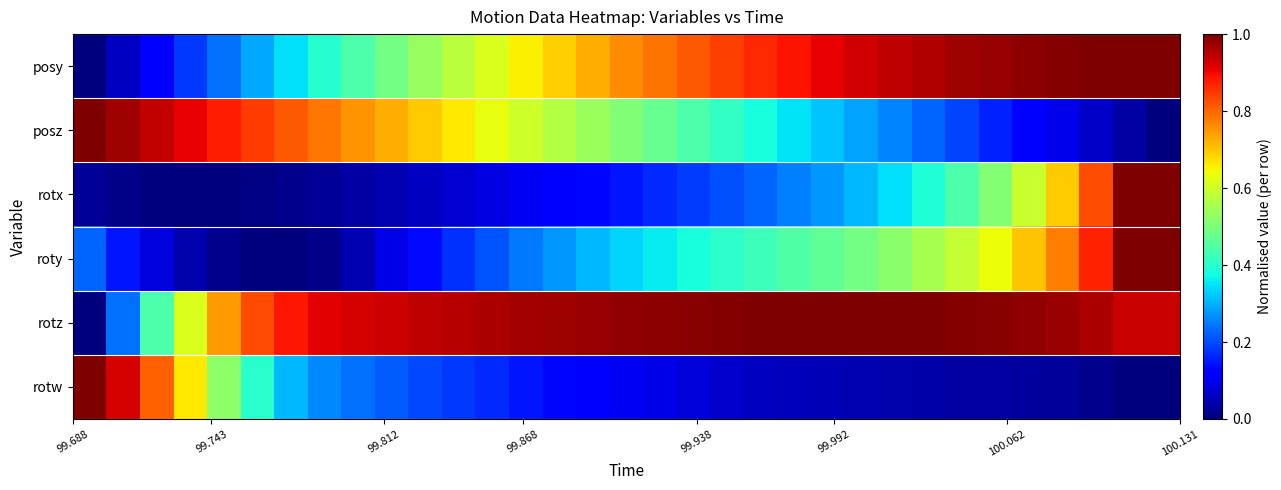

Which series has the widest spread of values?

posy